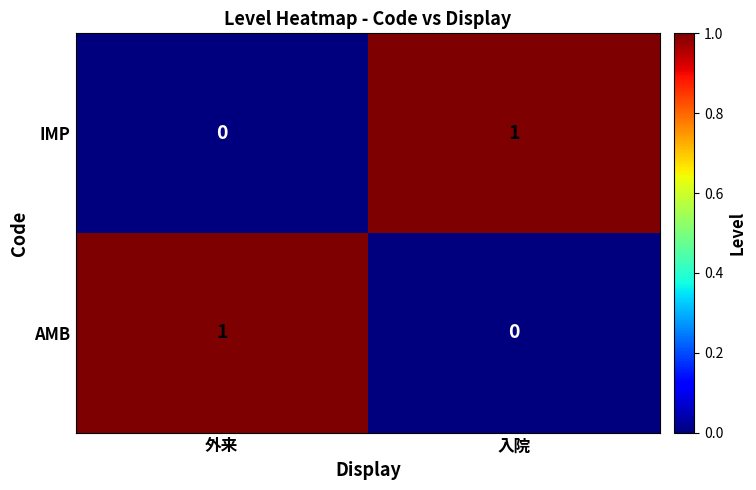

Reading left to right, transcribe all the data shown in this chart.

IMP: 外来=0	入院=1
AMB: 外来=1	入院=0